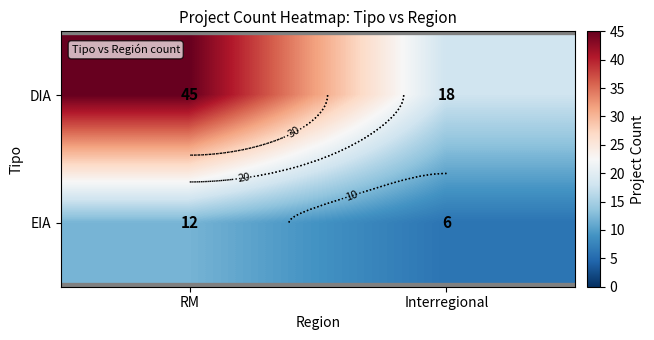

At which category is the sum across all series the highest?

RM